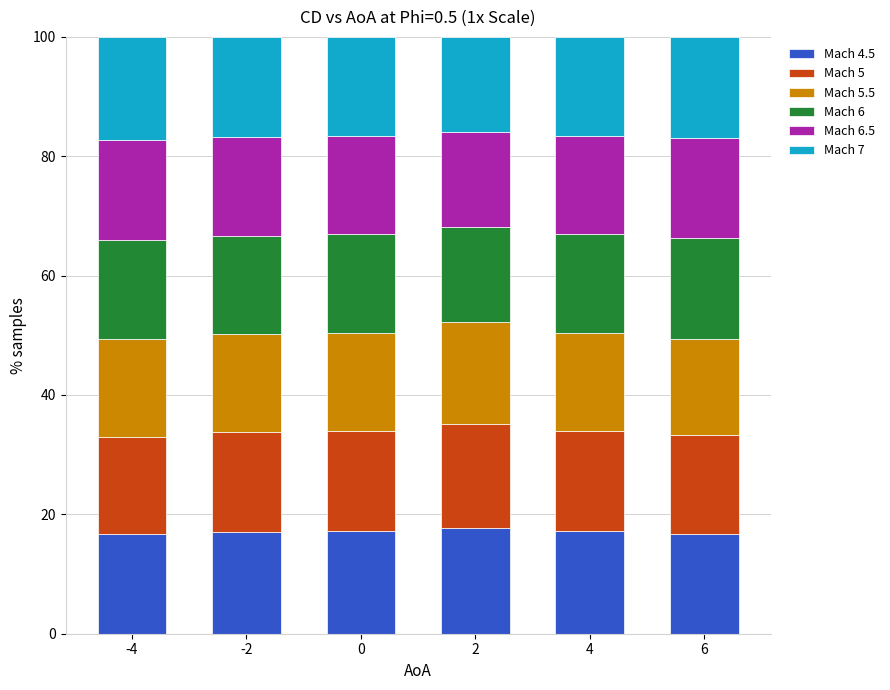

What is the total value across all series at 2?

100.0